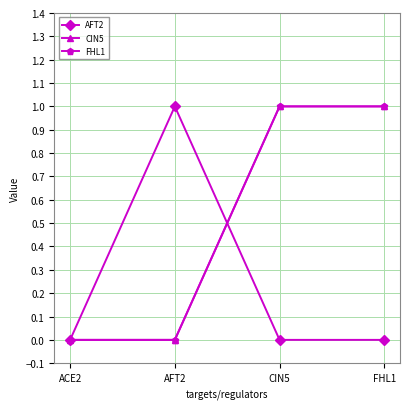

At which label is FHL1 closest to 0?

ACE2